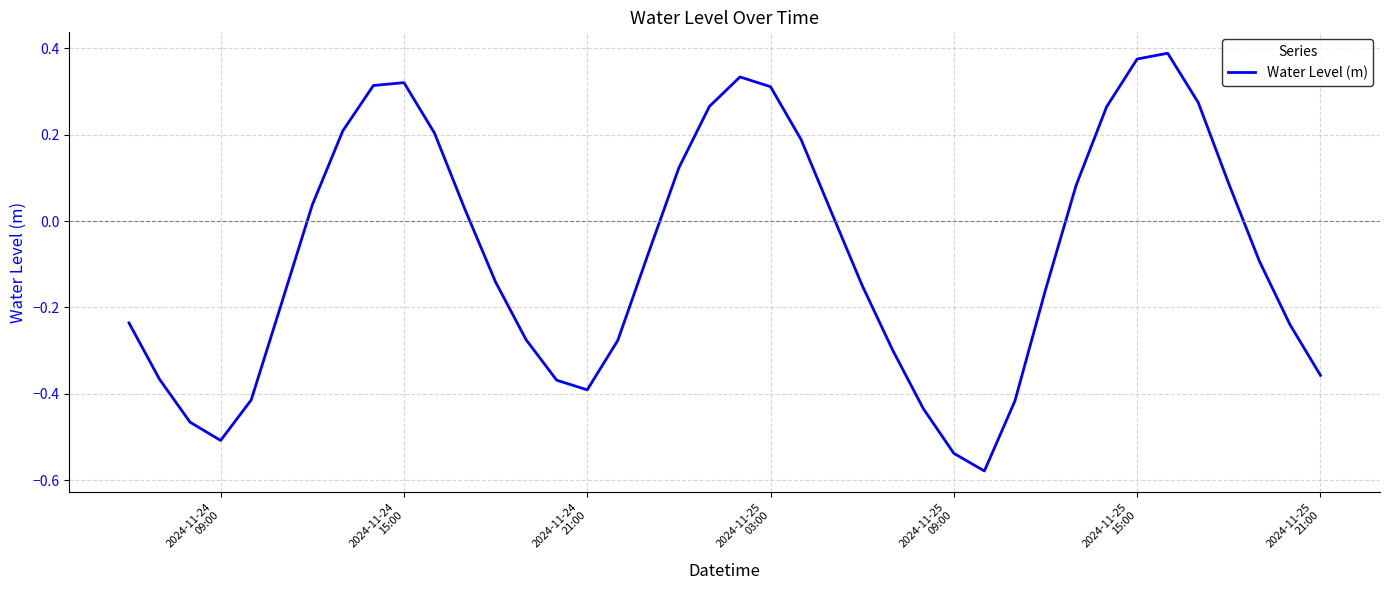

What is the difference between the maximum and minimum values?

1.0